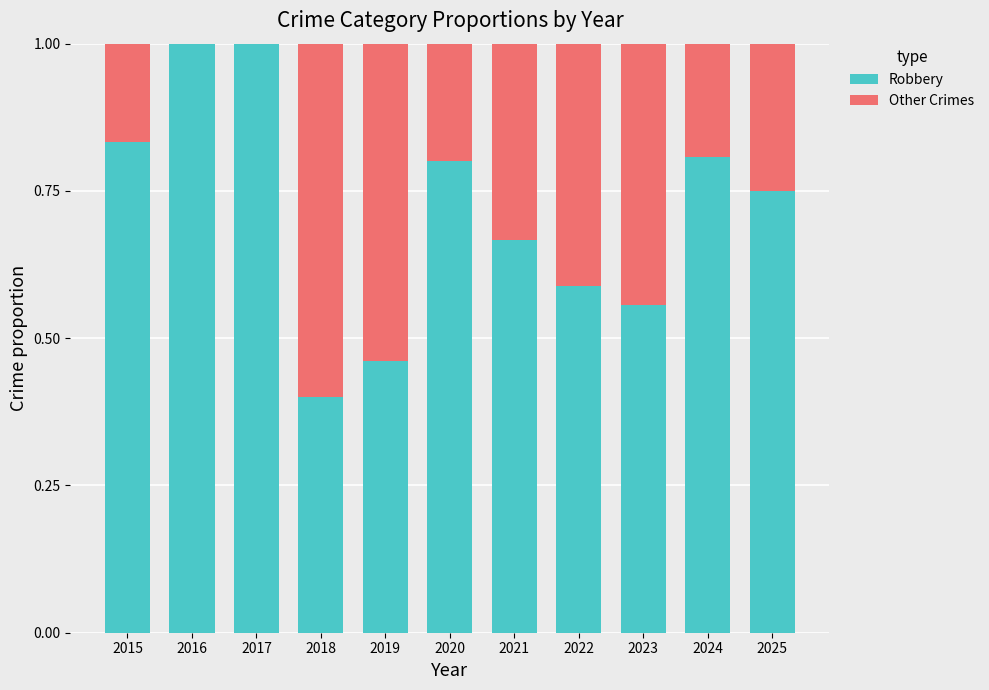

What is the sum of all Robbery values?

7.9